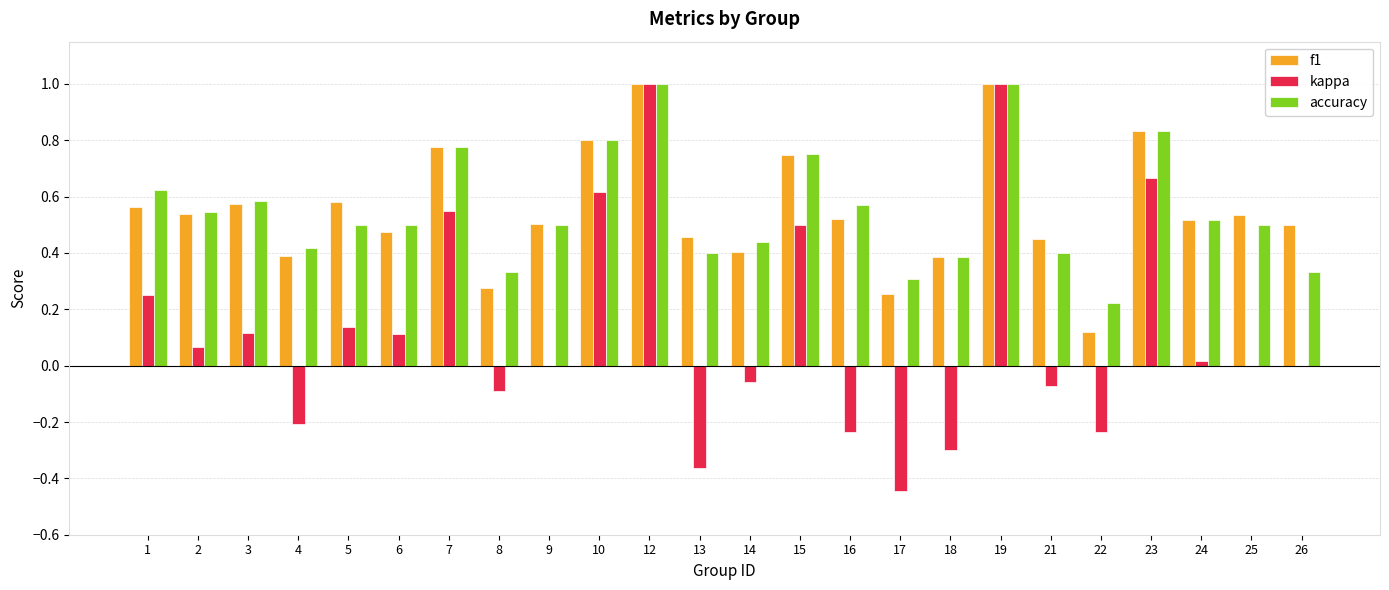

What is the total value across all series at 7?

2.1